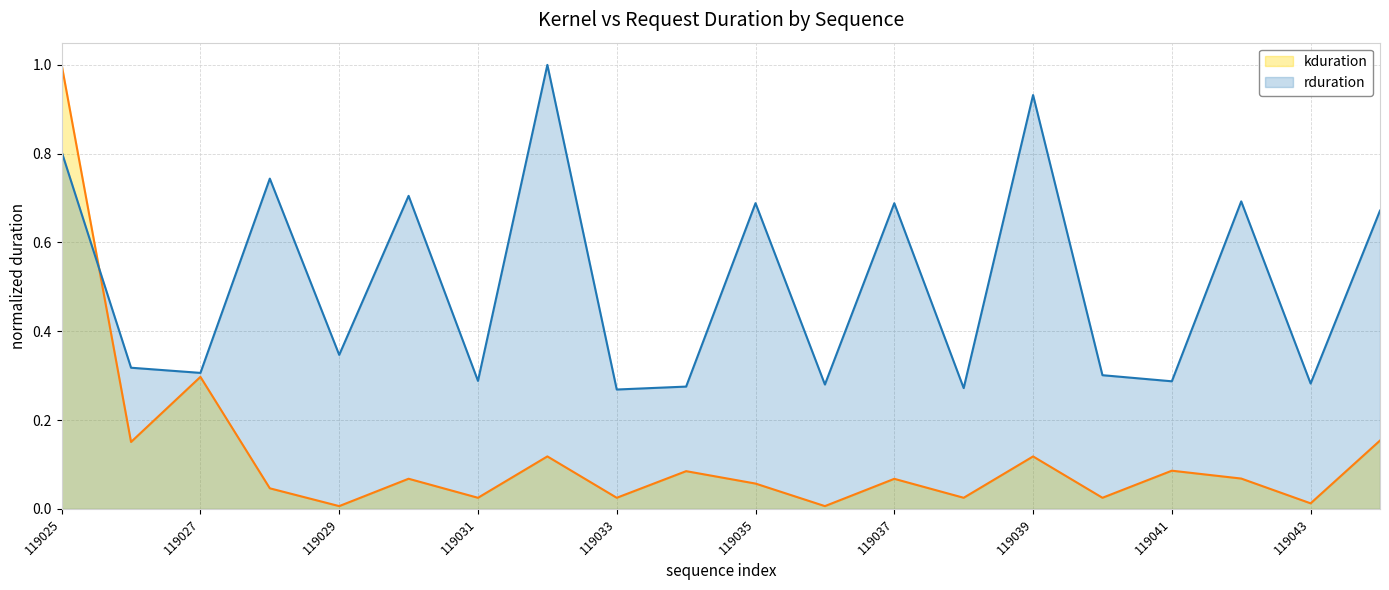

At how many categories does at least one series exceed 0?

20